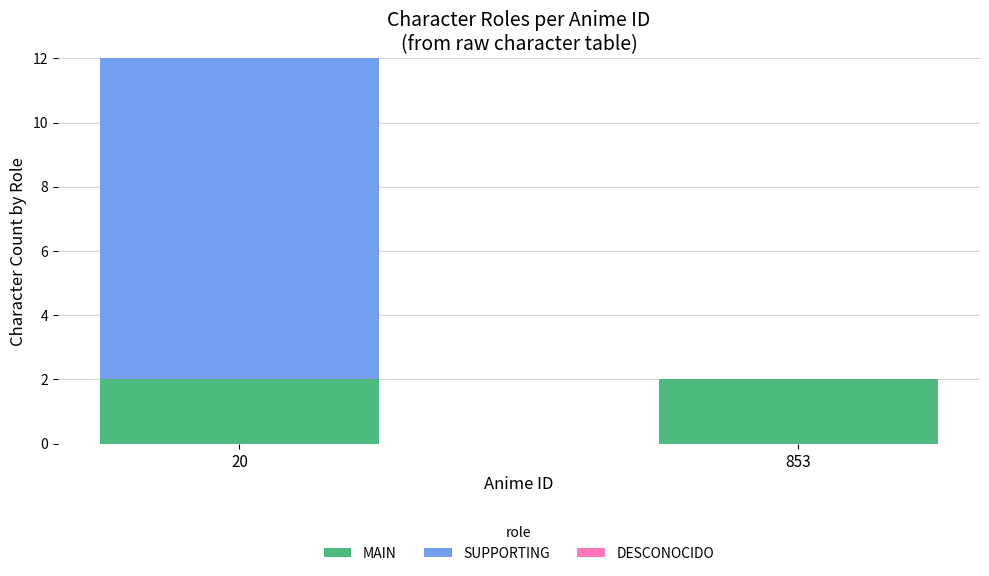

At how many categories does at least one series exceed 6?

1